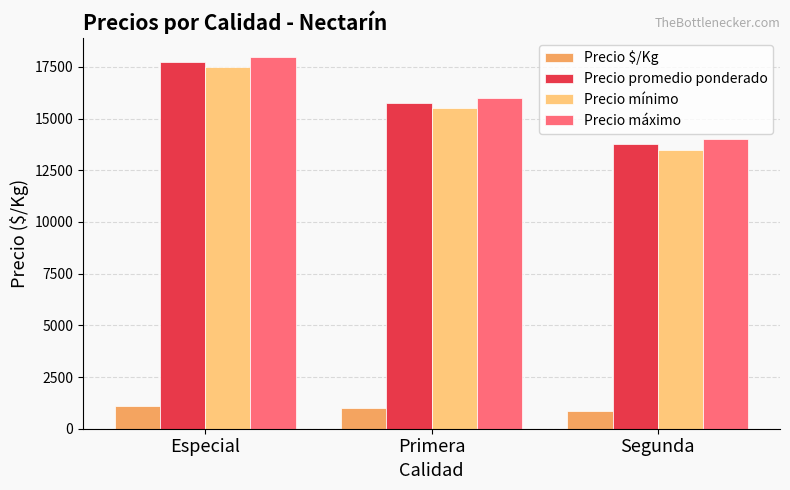

What is the total value across all series at Segunda?

42109